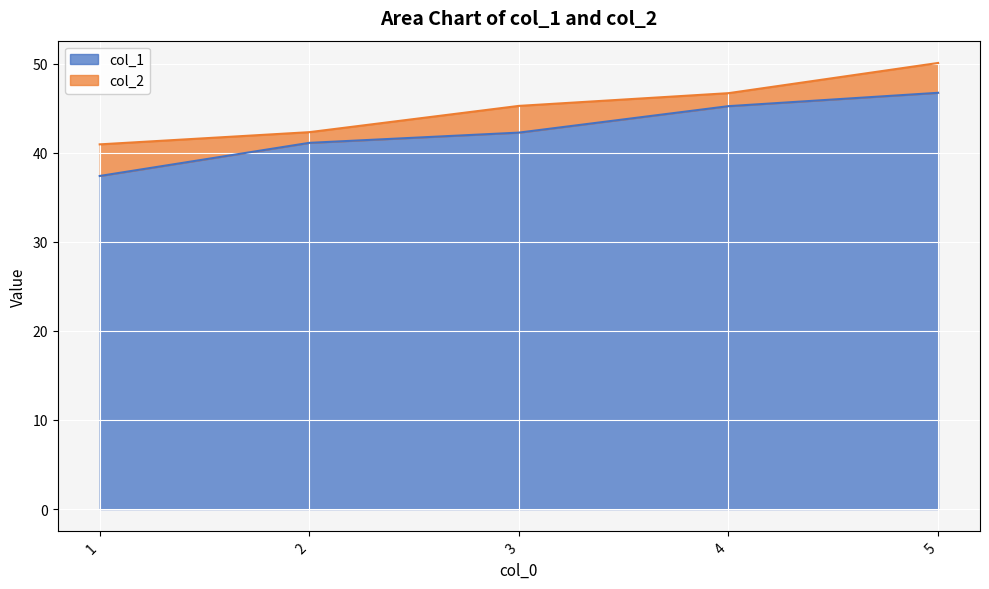

Where does the col_2 series first go above 45?

3